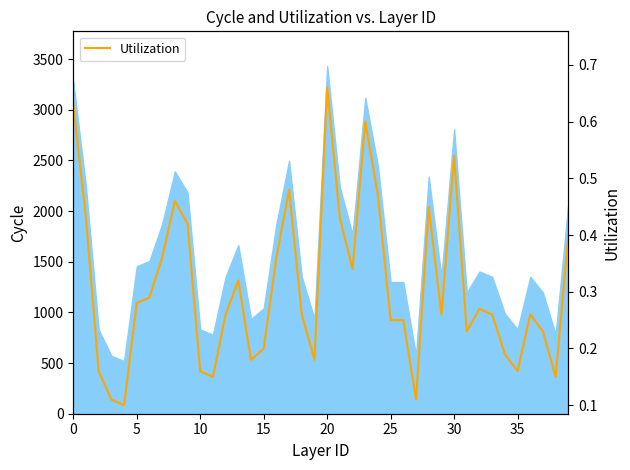

How many values are between 0 and 1?

40